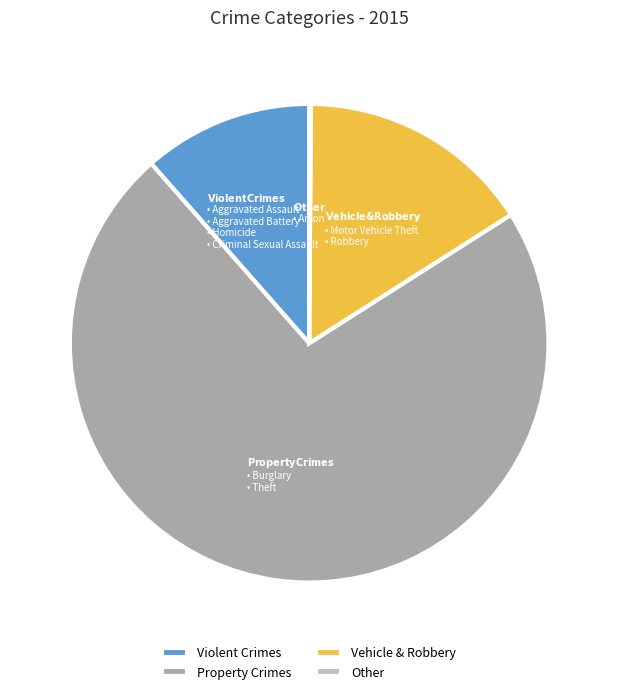

Between Vehicle & Robbery and Property Crimes, which is larger?

Property Crimes